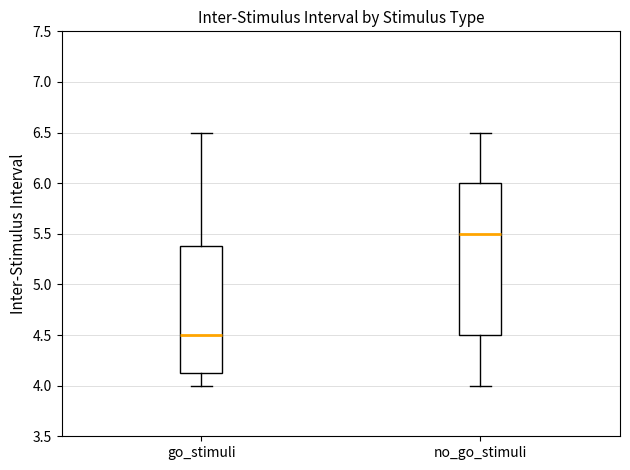

Where does the median line of the box for no_go_stimuli sit on the y-axis? The values are not printed on the chart, so give them approximately, as read against the axis.

5.50